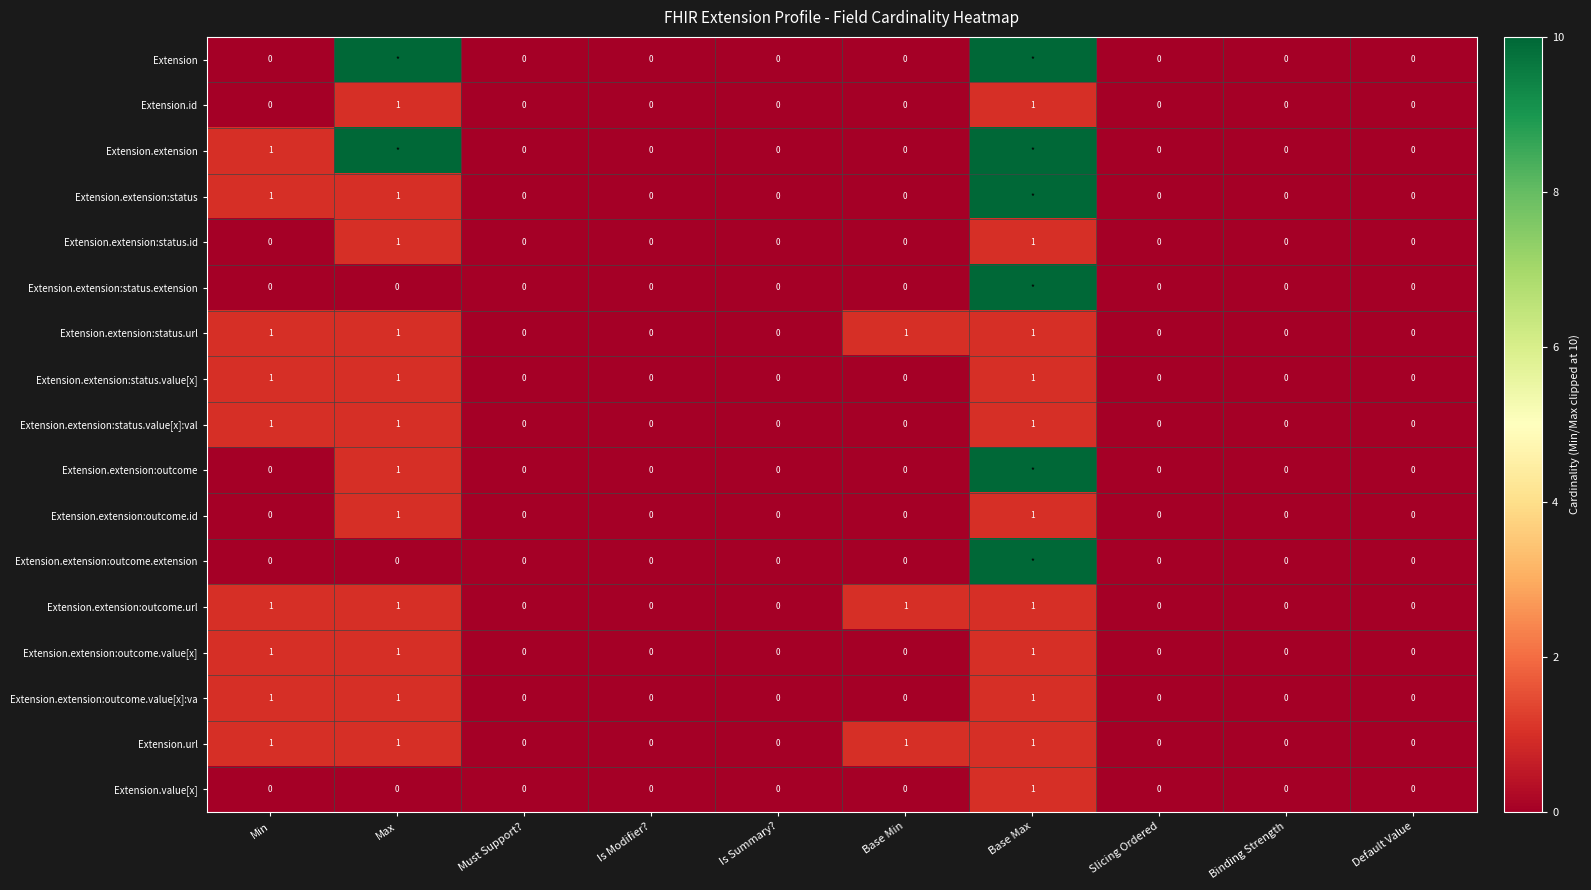

Which category has the lowest value across all series?

Min